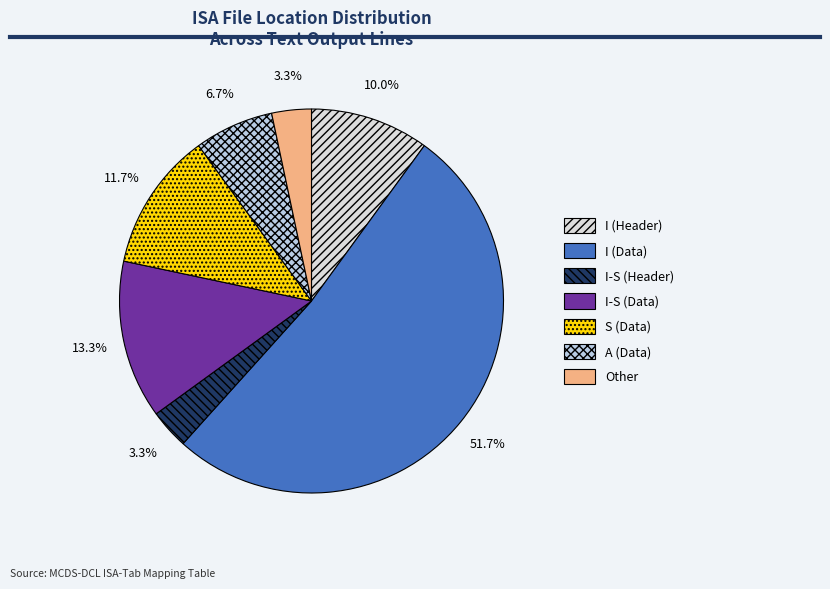

Does any single category account for the majority?

Yes